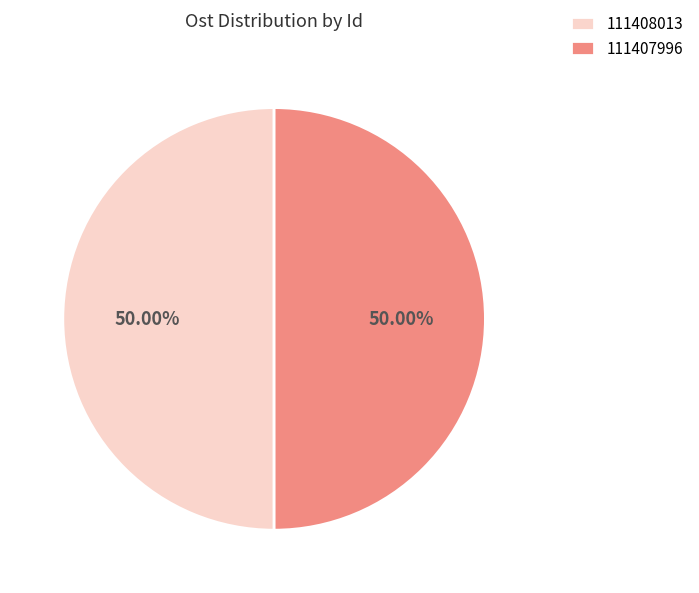

True or false: 111408013 accounts for 41% of the total.

False